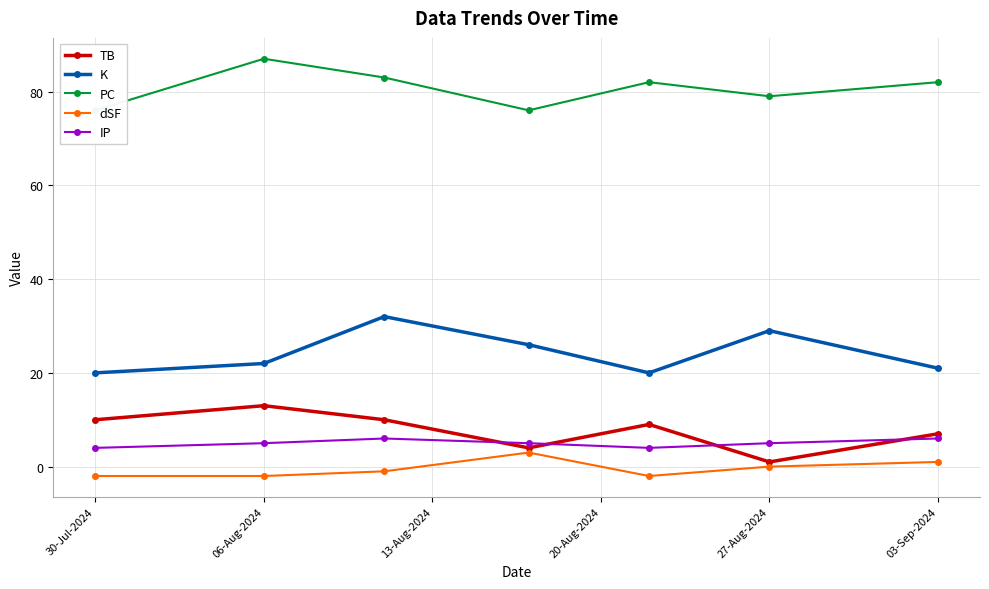

Is it true that IP equals 5 at 27-Aug-2024?

True